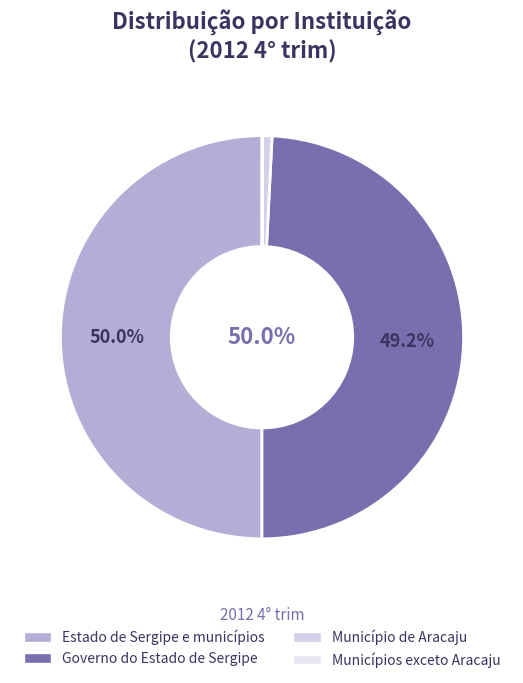

What percentage is the Governo do Estado de Sergipe slice, to the nearest percent?

49%